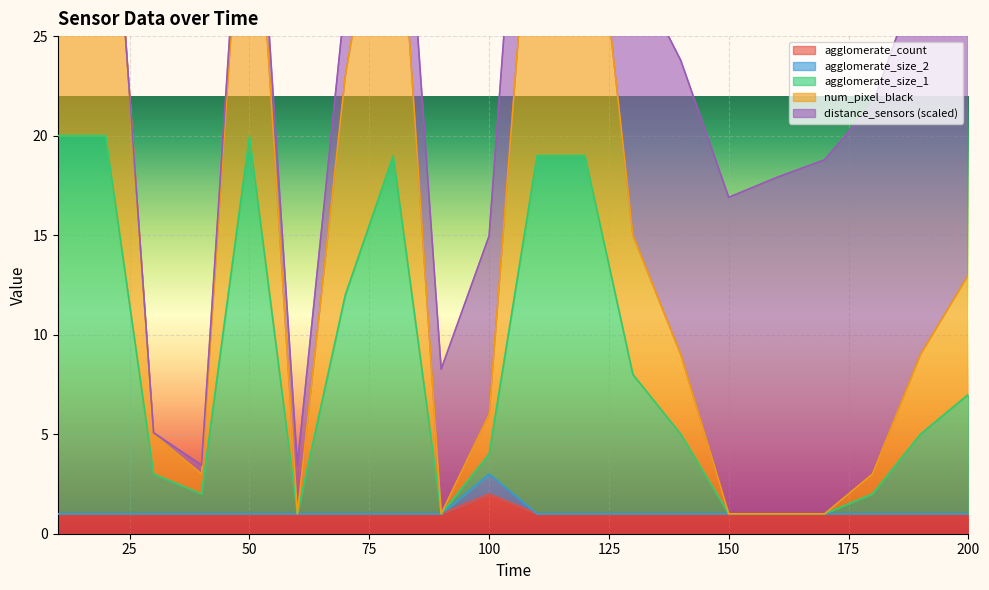

What is the minimum value for agglomerate_size_1?

1